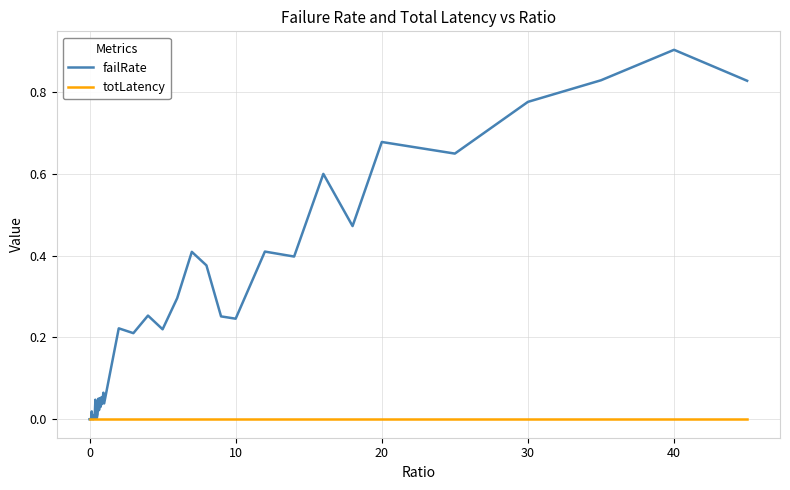

Which series has the largest range (max minus min)?

failRate